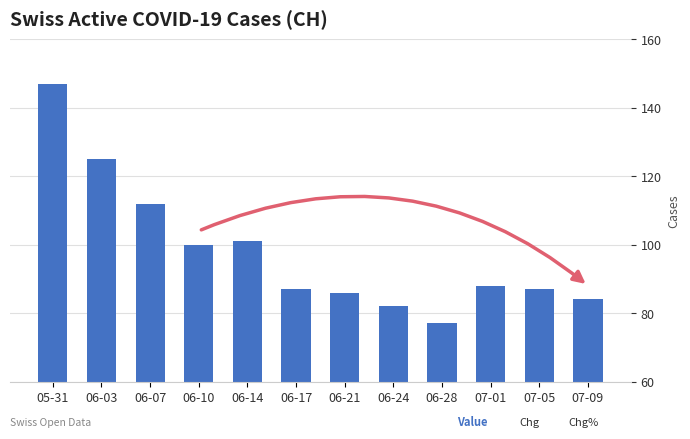

What is the ratio of the value at 06-21 to the value at 07-09?

1.0